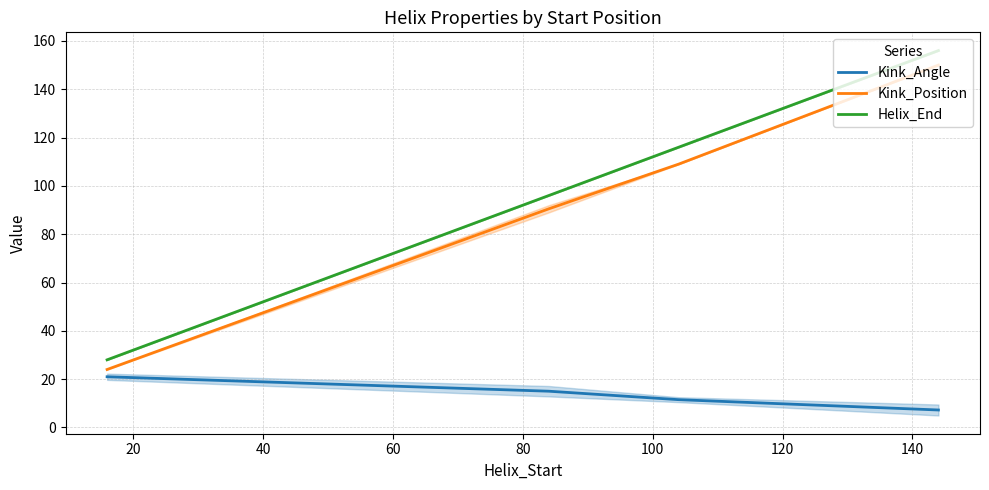

What is the highest value of the Kink_Angle series?

21.0